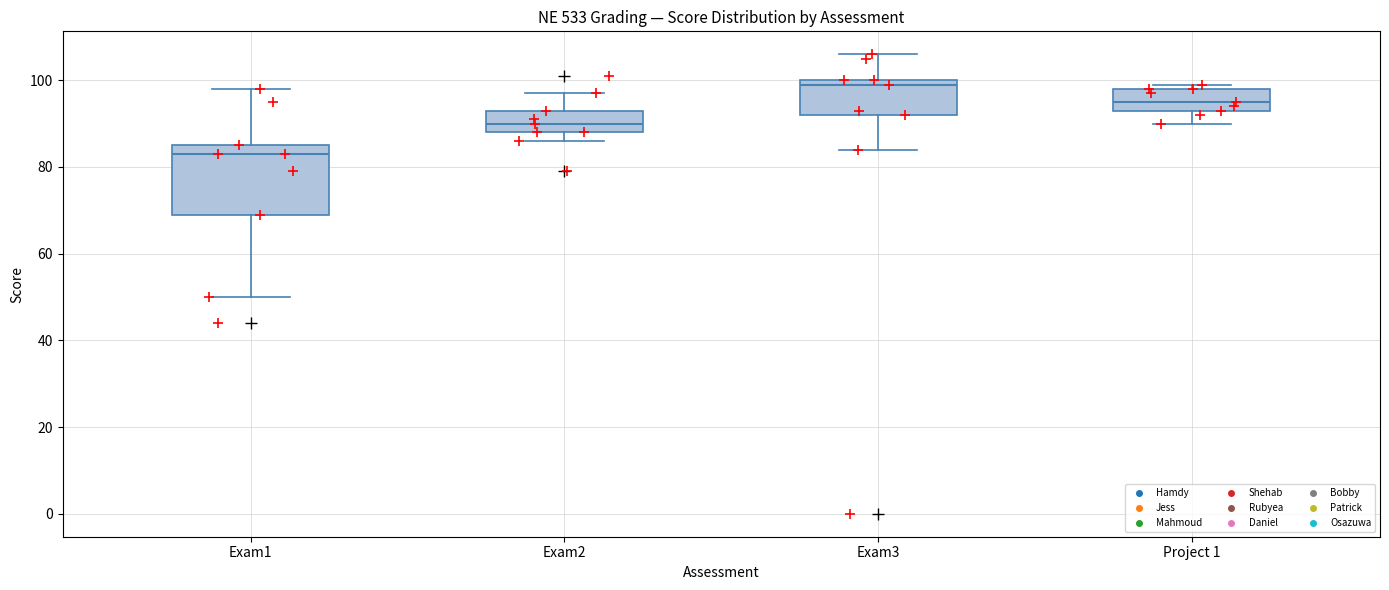

Reading left to right, transcribe this box plot: for each box, give where its median line is, the range the box spans, and where its two whiskers end, as read against the y-axis. The values are not printed on the chart, so give them approximately, as read against the axis.

Exam1: median 84, box 70 to 86, whiskers 50 to 98
Exam2: median 90, box 88 to 94, whiskers 86 to 98
Exam3: median 100 (just below the box's upper edge), box 92 to 100, whiskers 84 to 106
Project 1: median 96, box 94 to 98, whiskers 90 to 100